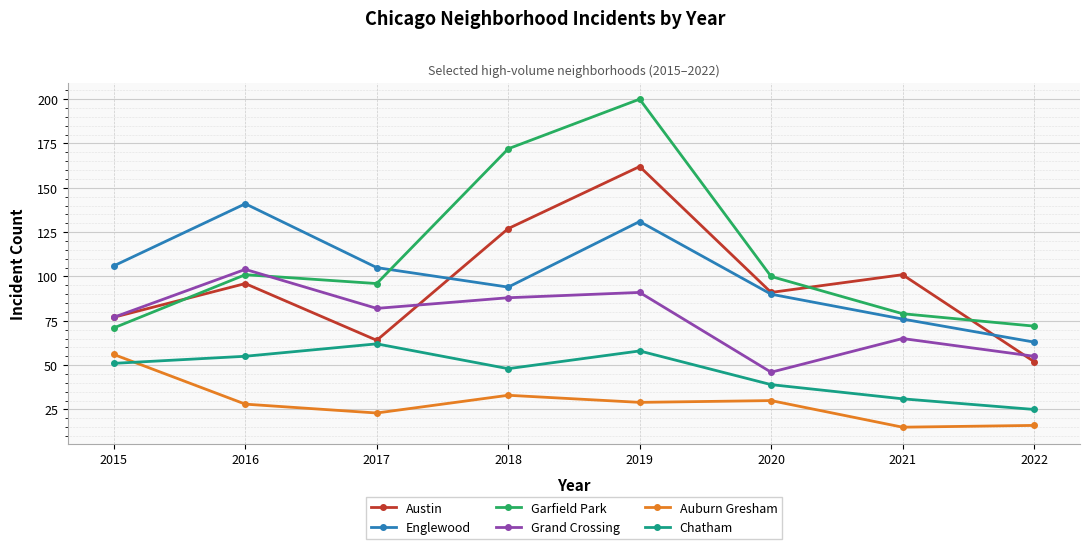

True or false: Auburn Gresham and Grand Crossing intersect in this chart.

False